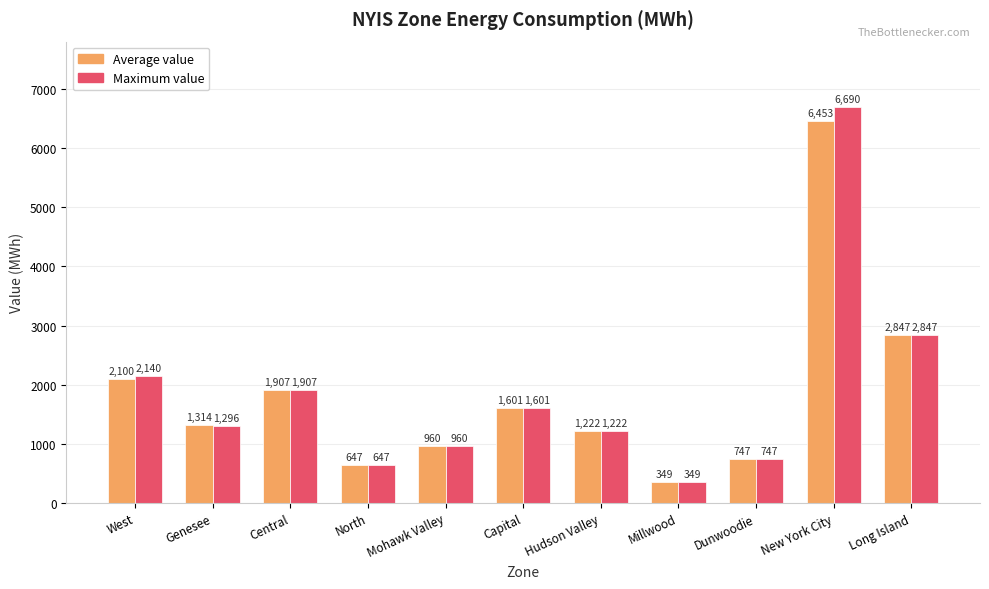

At which category is the sum across all series the highest?

New York City